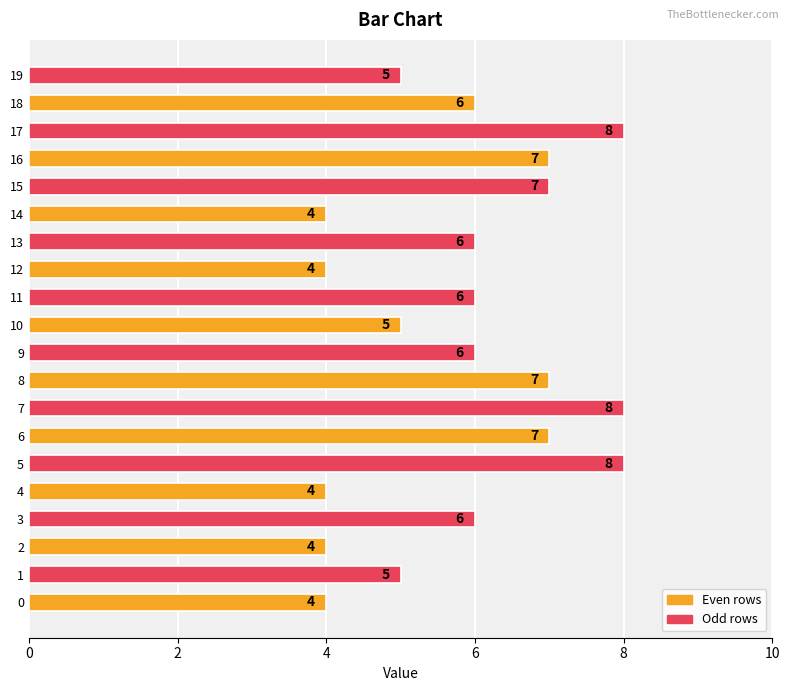

Does the chart contain stacked bars?

No